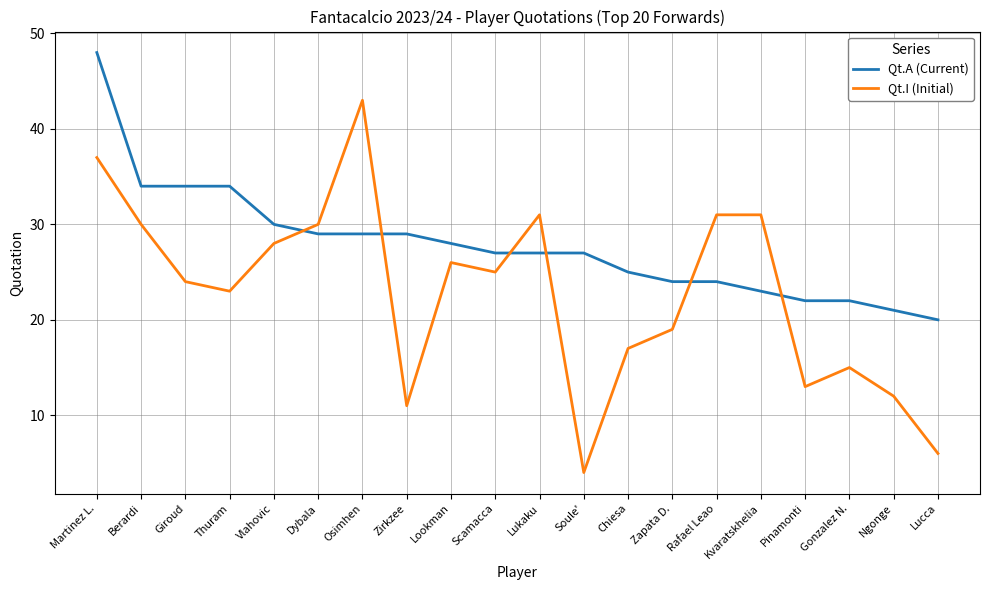

At which category is the sum across all series the highest?

Martinez L.